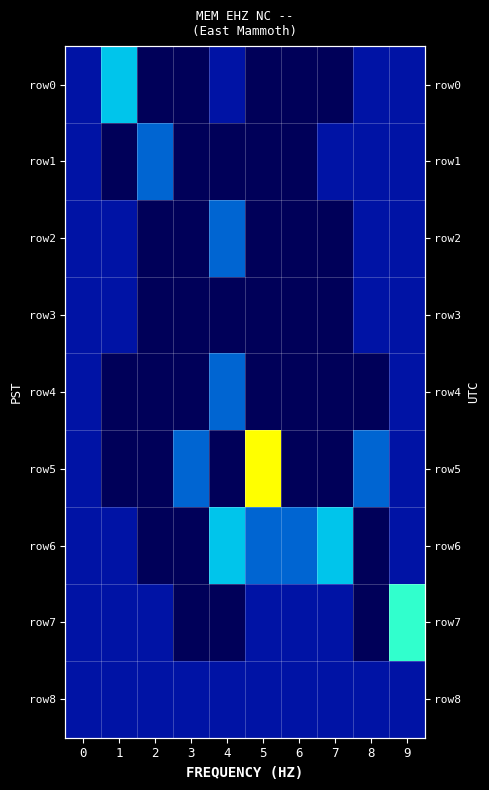

At how many categories does at least one series exceed 0?

10